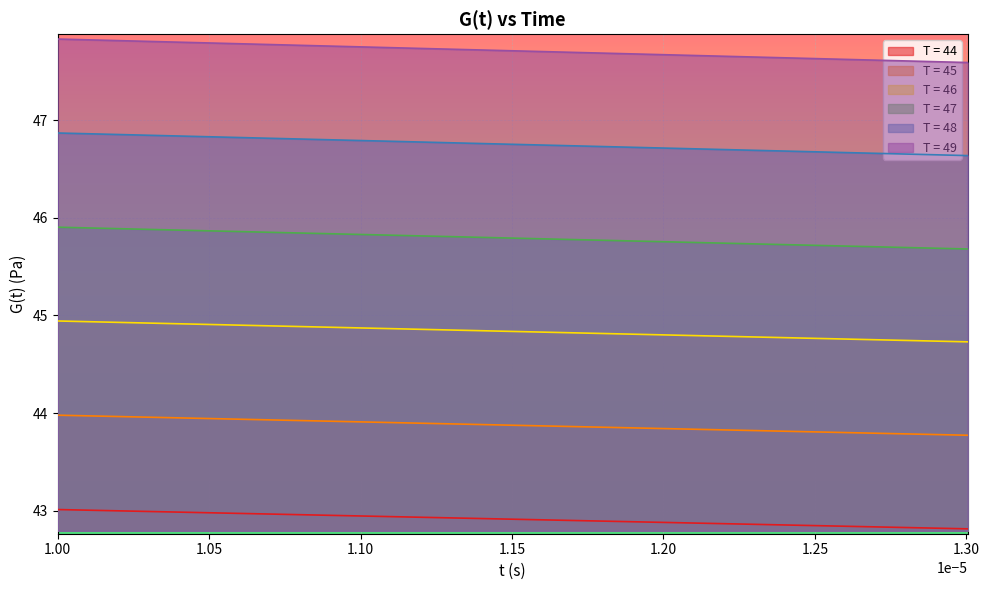

What is the highest value of the T = 49 series?

47.8